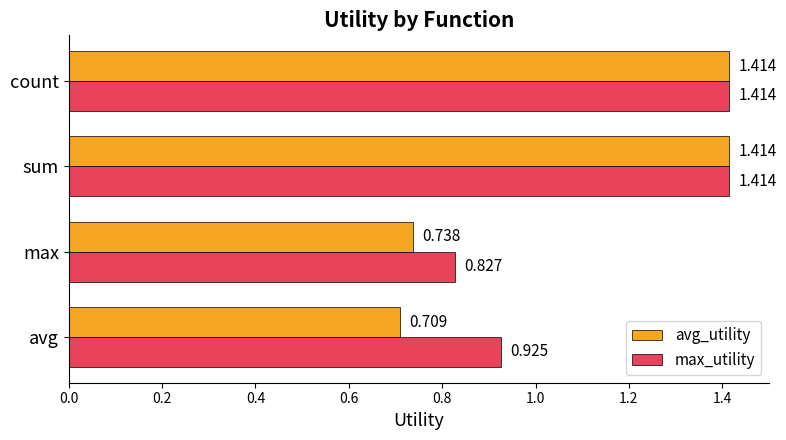

Which series has the largest total across all categories?

max_utility